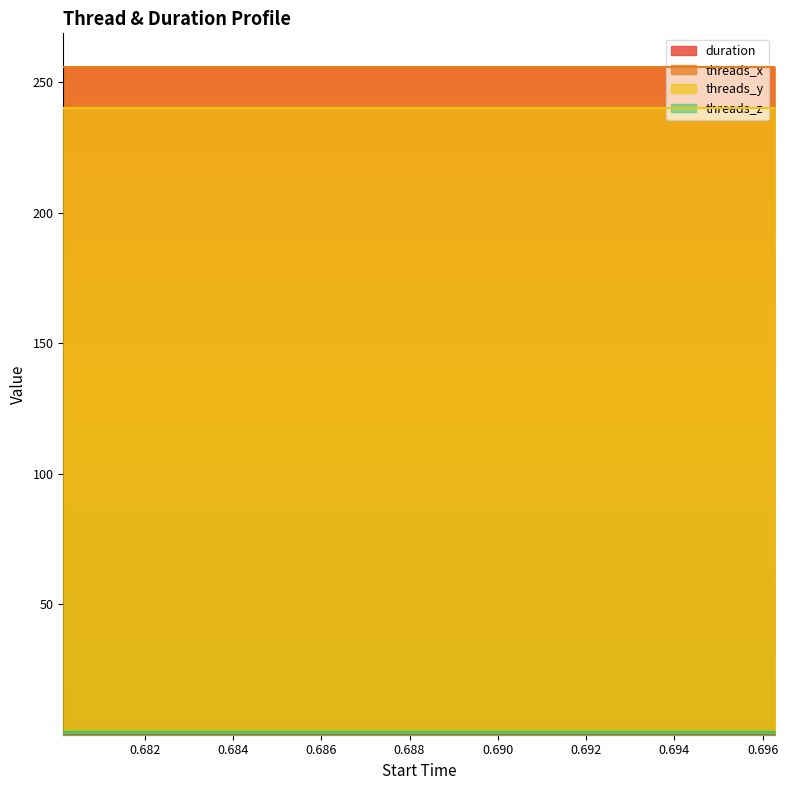

Which series has the widest spread of values?

duration